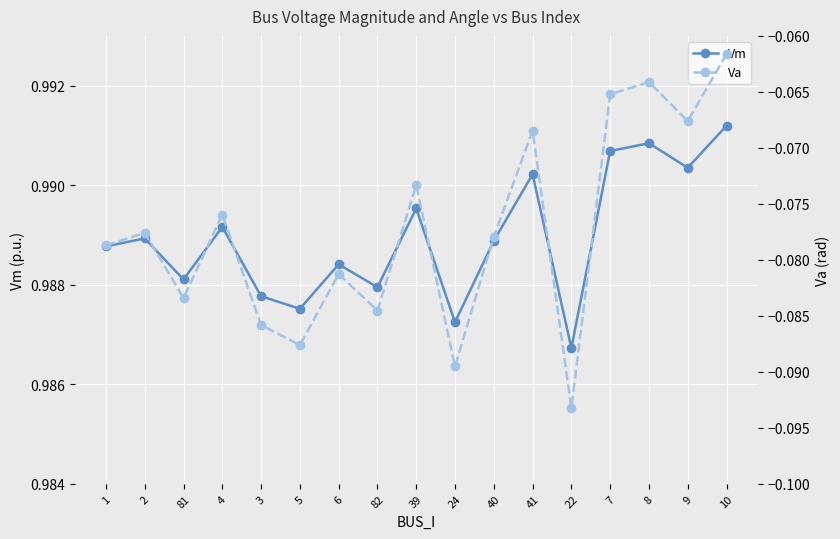

Between 39 and 9, which is larger?

9